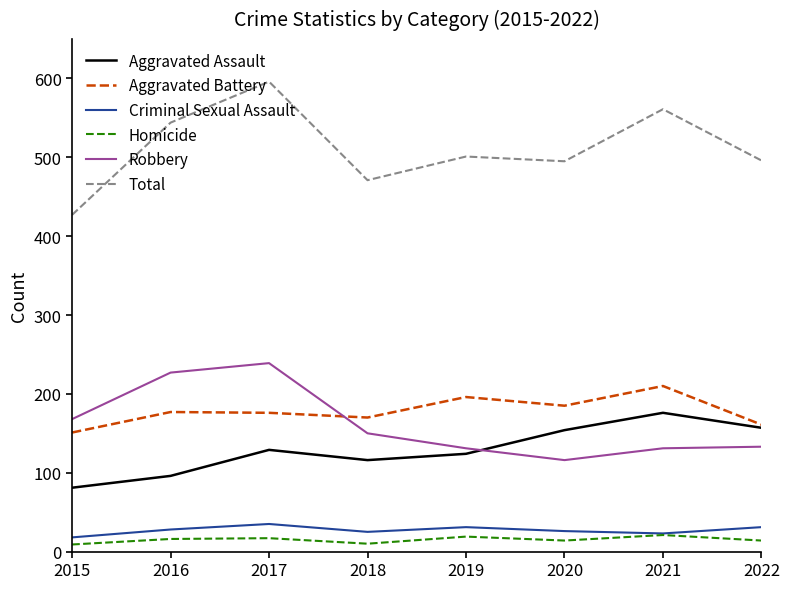

Which series has the largest total across all categories?

Total